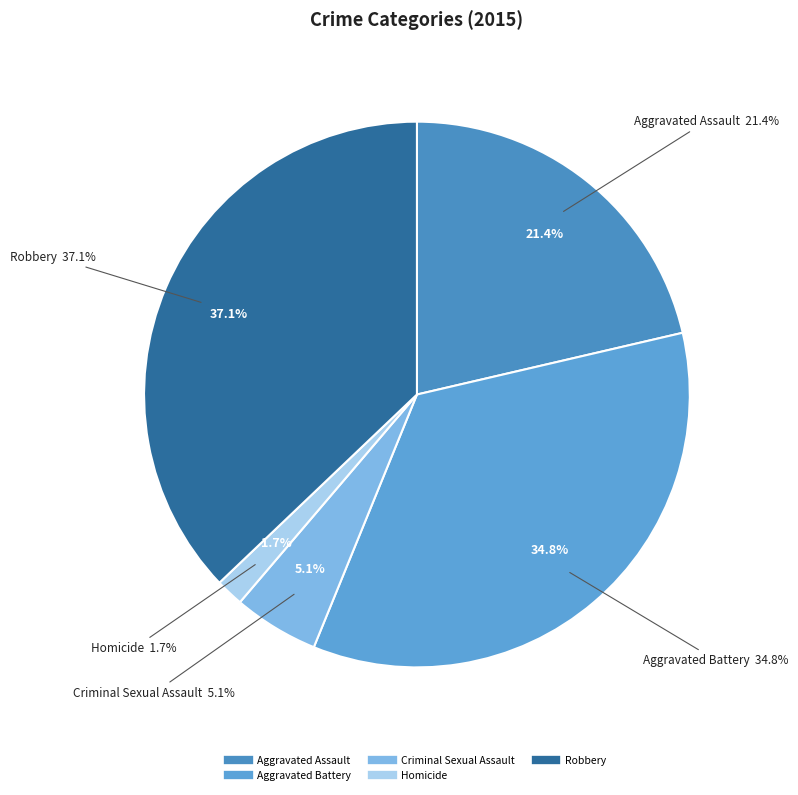

Which category has the biggest portion of the pie?

Robbery